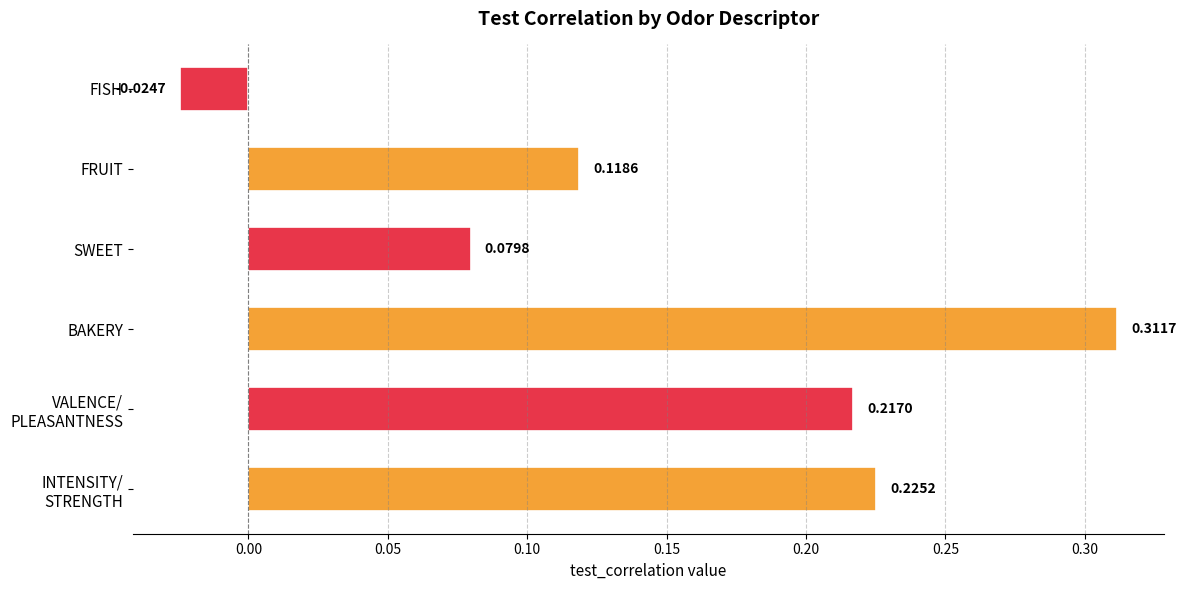

Which has a higher value, SWEET or FRUIT?

FRUIT